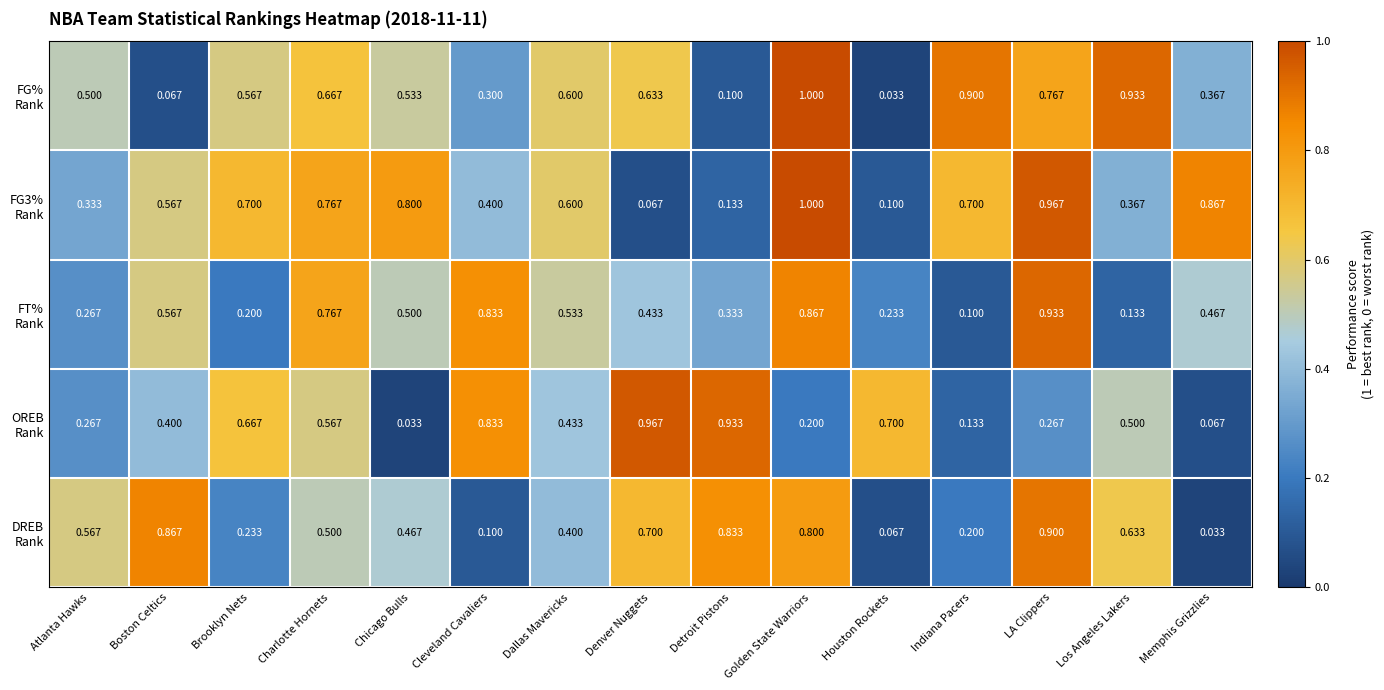

At which category is the sum across all series the highest?

Golden State Warriors